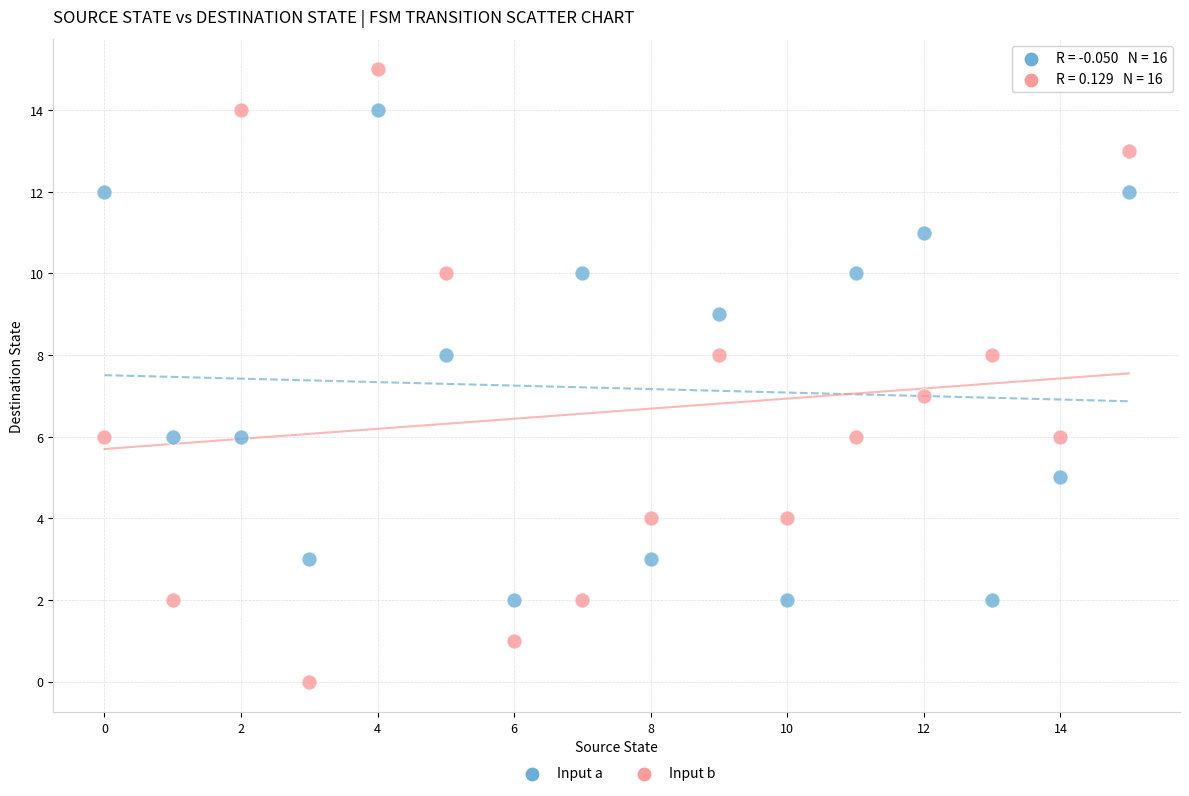

Which series has the widest spread of Y values?

Input b